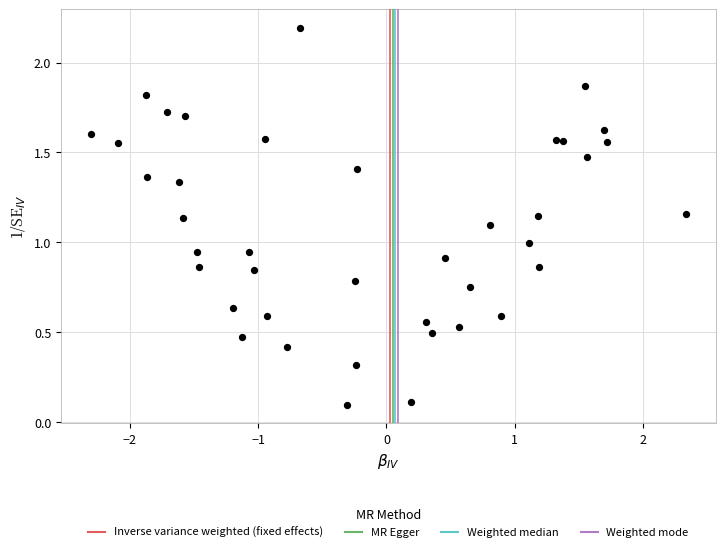

What is the range of Y values (max minus min)?

2.1